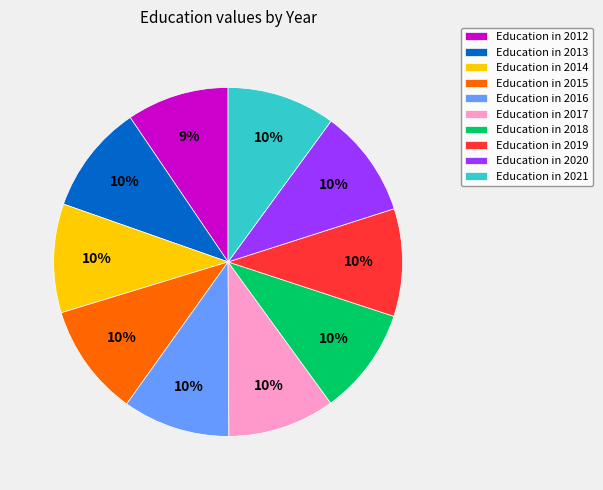

Approximately how many times larger is the value at Education in 2021 compared to Education in 2017?

1.0